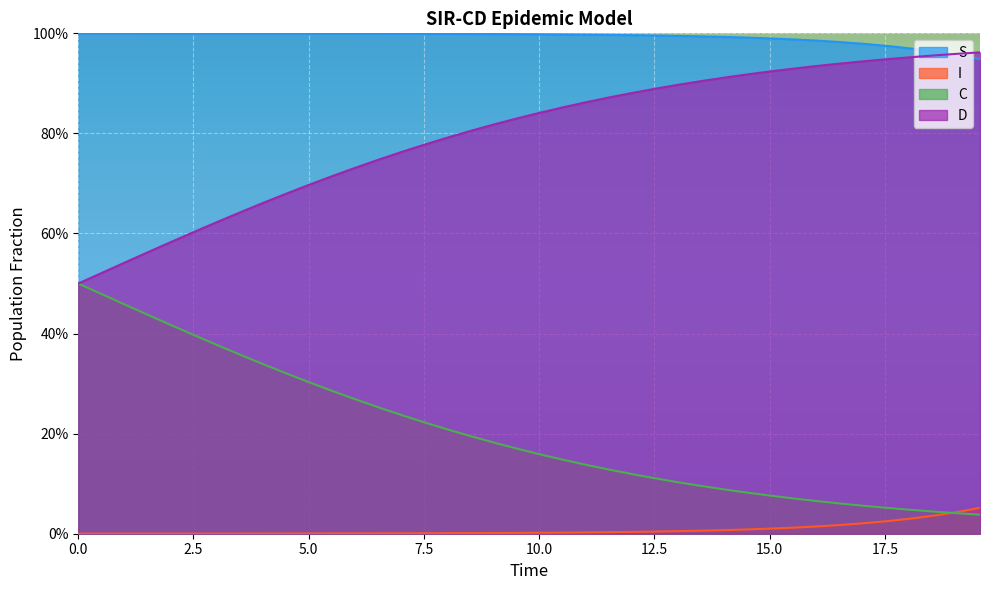

List the series in order of their overall mean, lowest first.

I, C, D, S